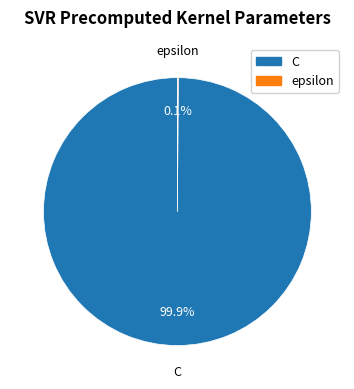

What is the majority slice?

C